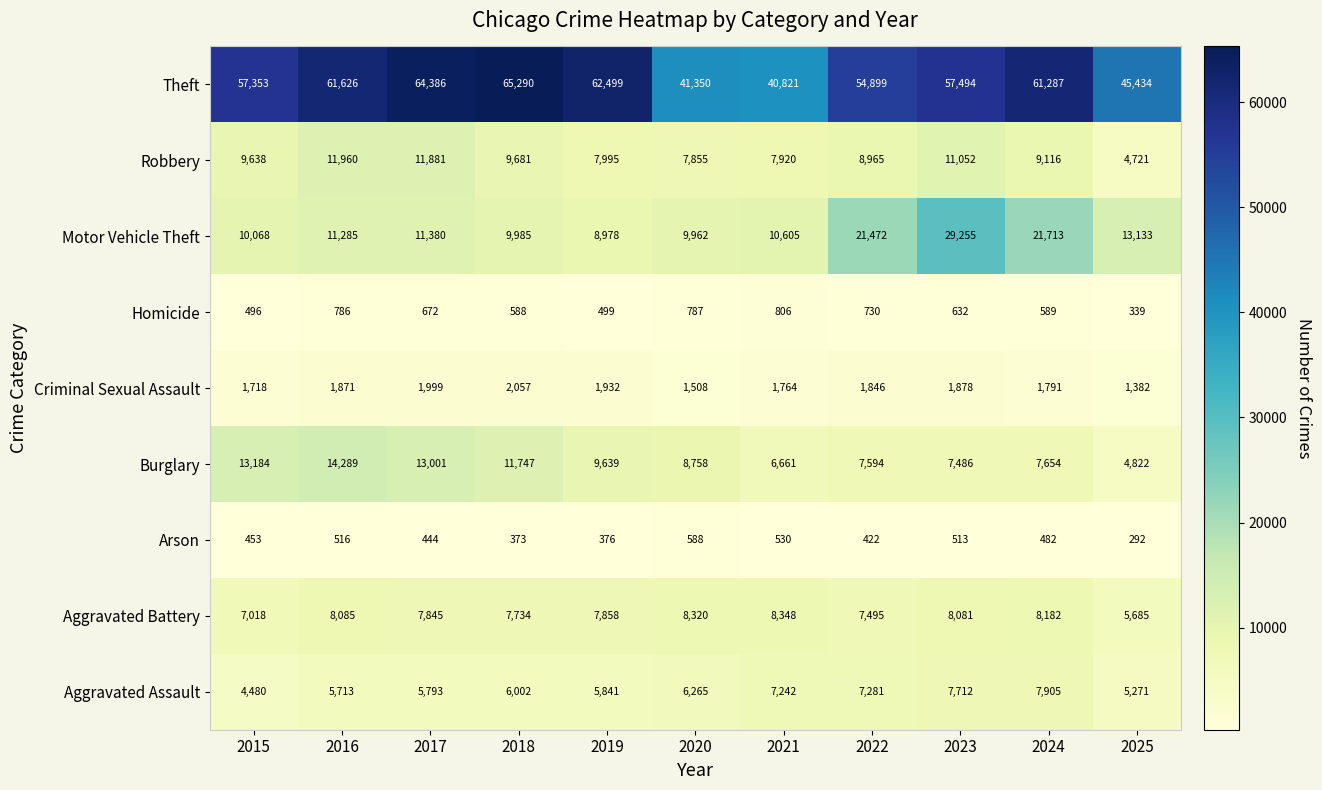

What is the greatest value displayed?

65290